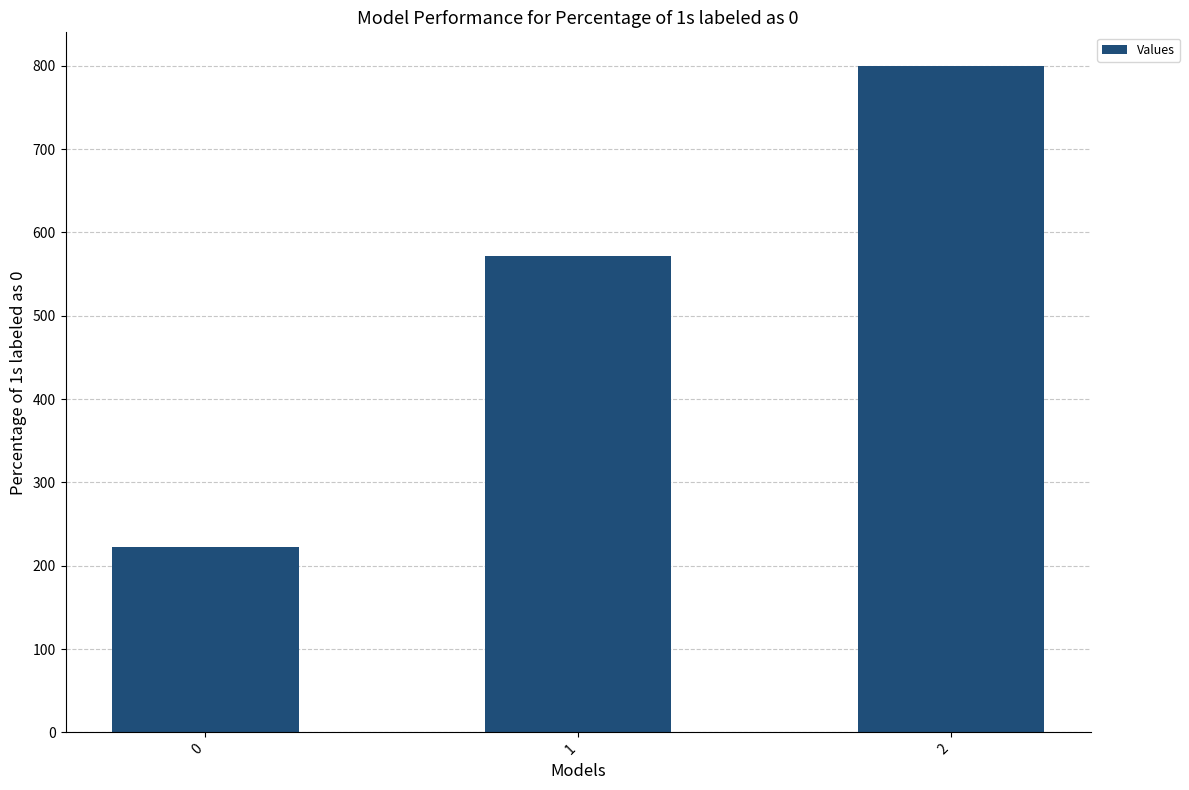

What is the smallest value displayed?

222.2